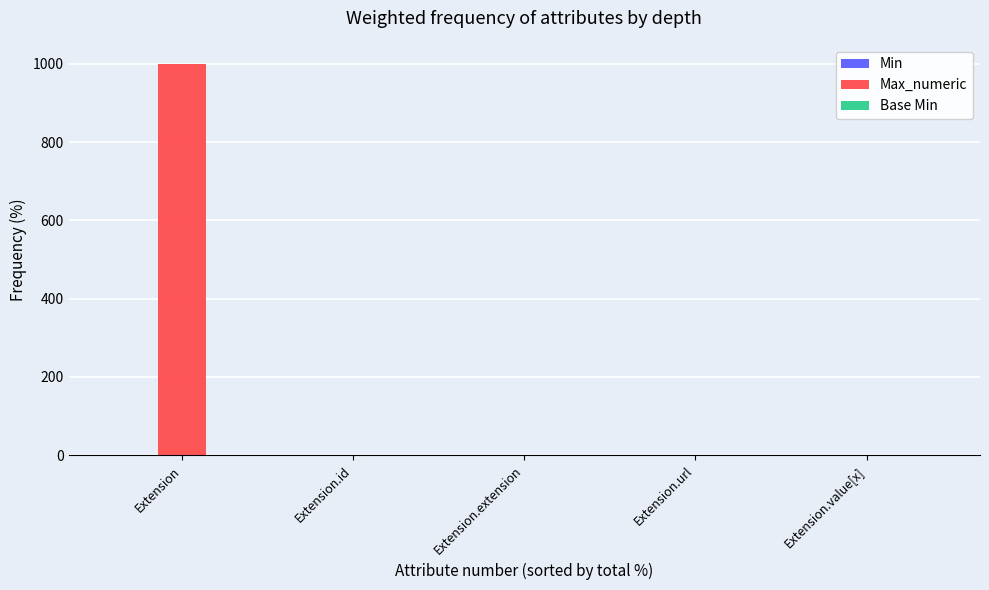

At which category does the chart reach its peak across all series?

Extension